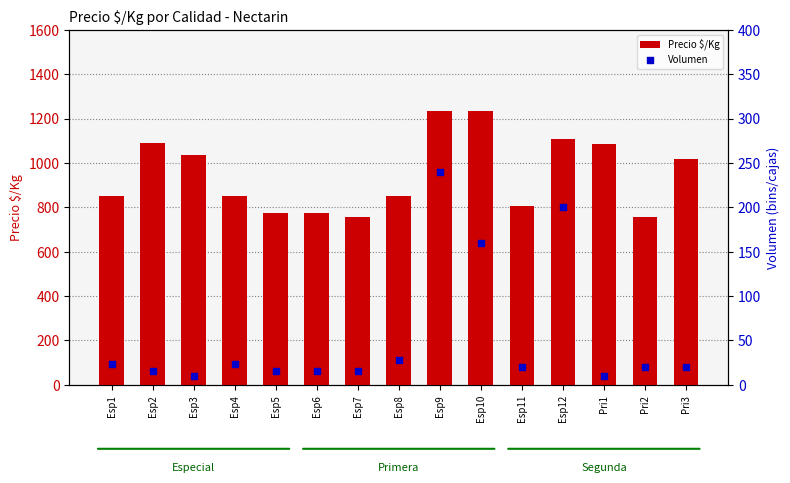

Which series has the widest spread of Y values?

Precio $/Kg